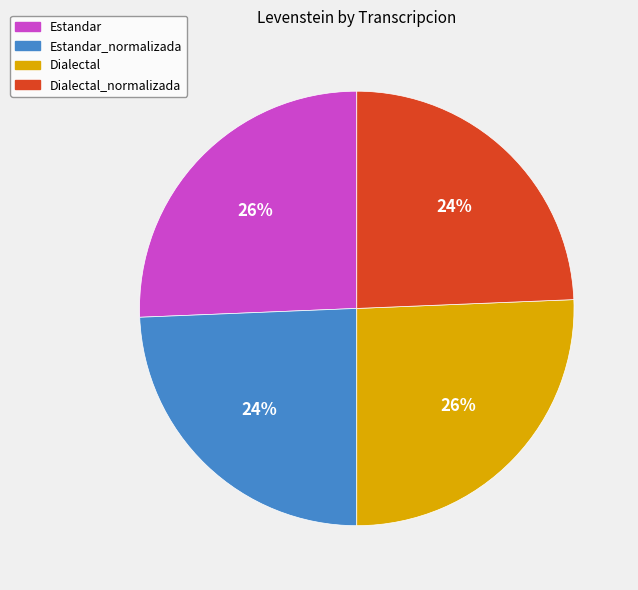

Count the number of slices in the pie.

4